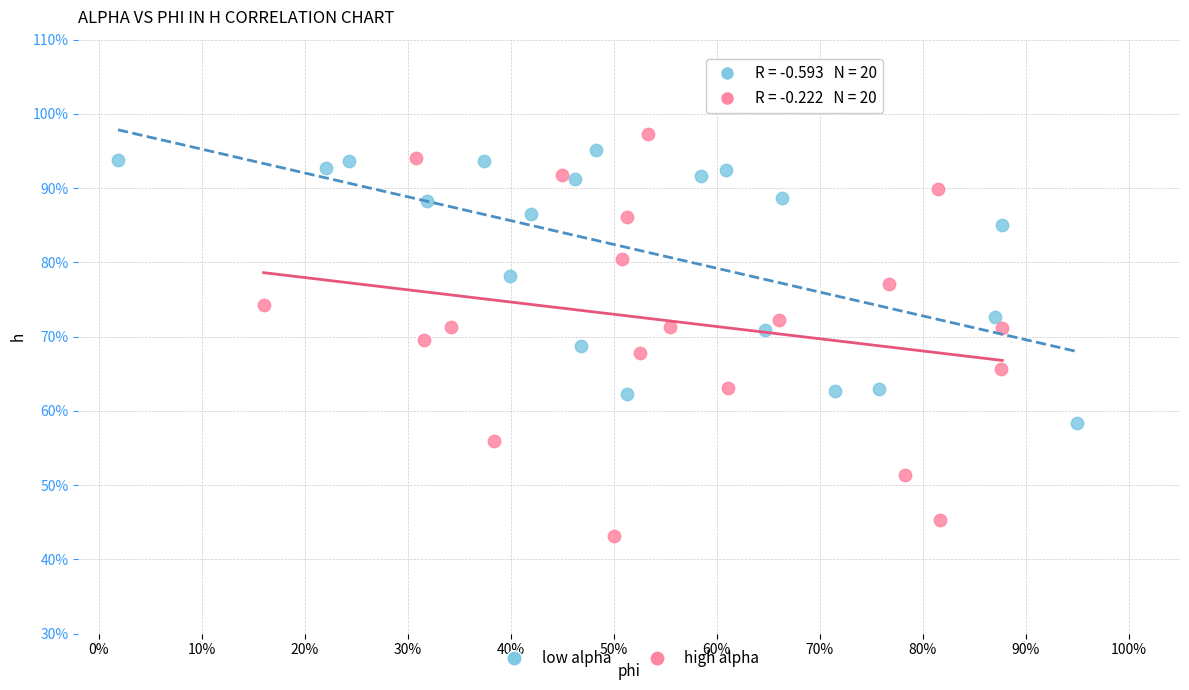

Which series contains the lowest Y value?

high alpha